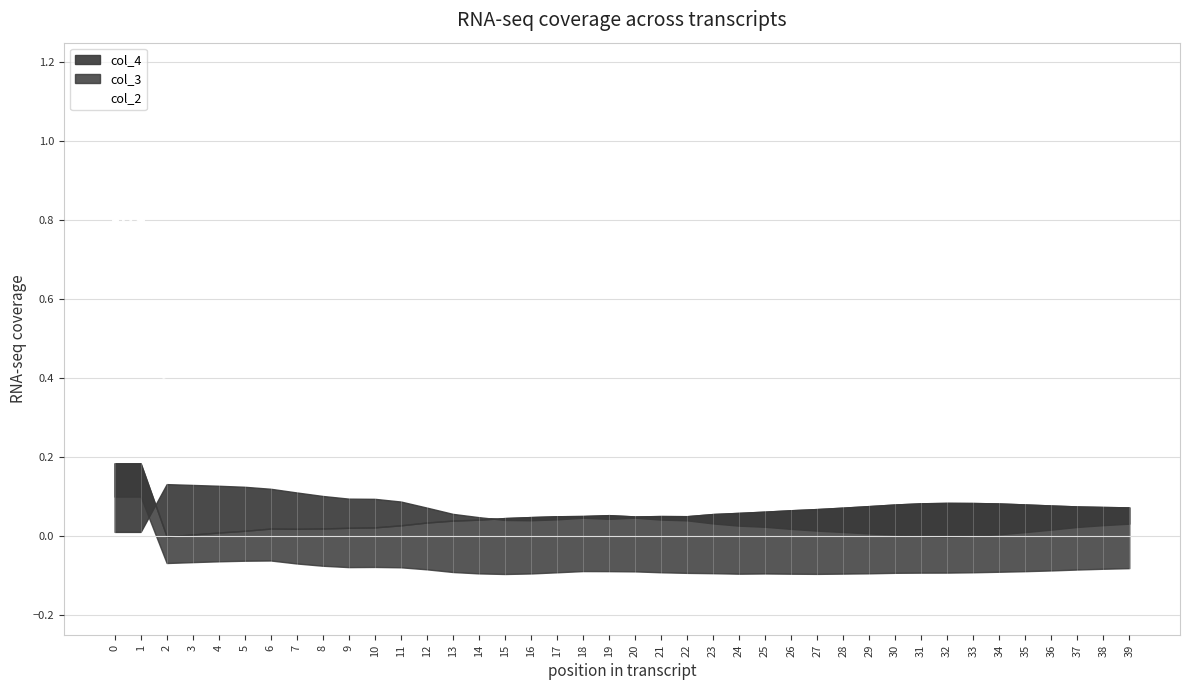

The value at 22 is 0.5. True or false?

False